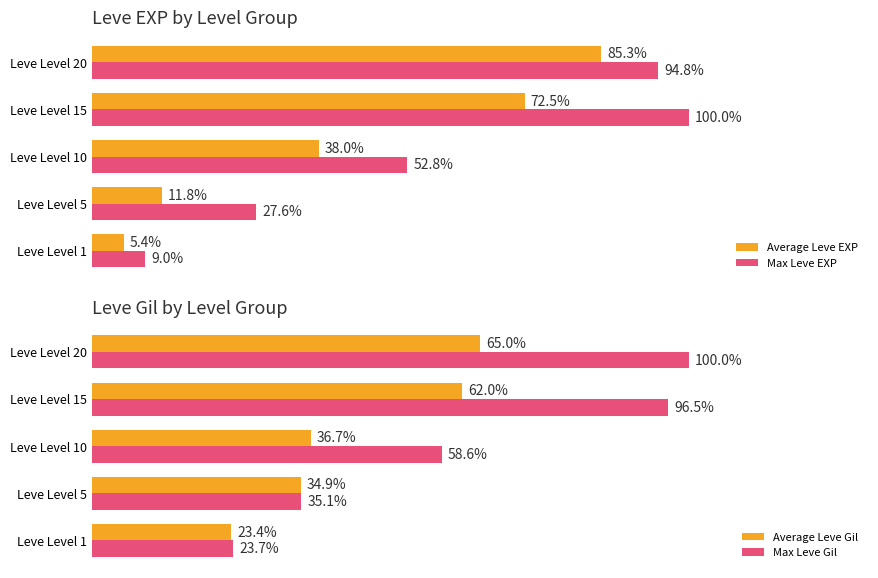

Where is Max Leve EXP nearest to the value 54?

Leve Level 10